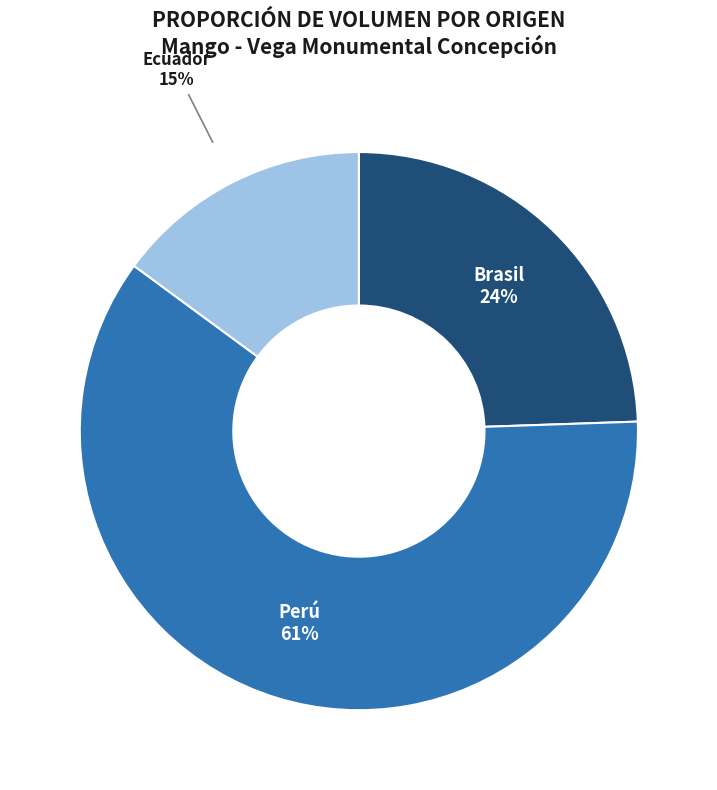

True or false: Ecuador accounts for 7% of the total.

False